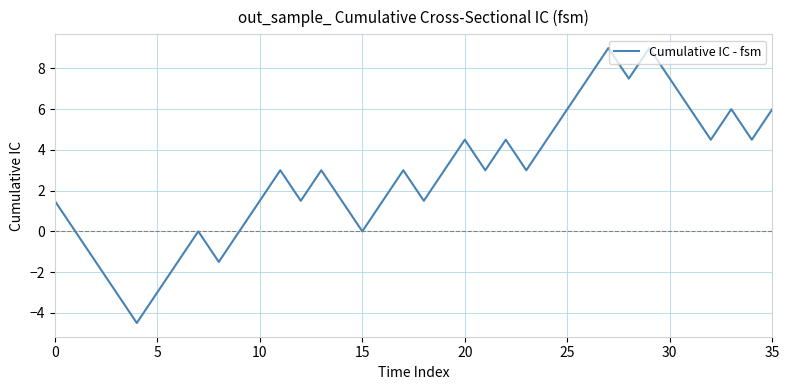

What is the difference between the maximum and minimum values?

13.5